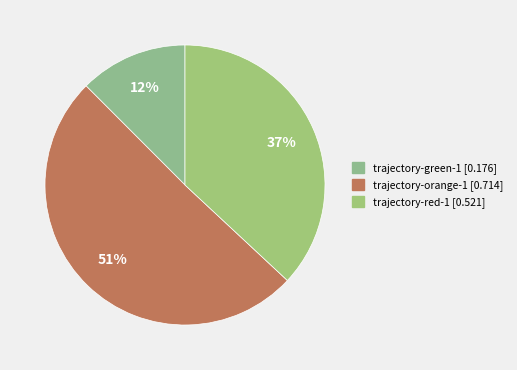

To the nearest percent, what is the difference between the largest and smallest slice percentages?

38%